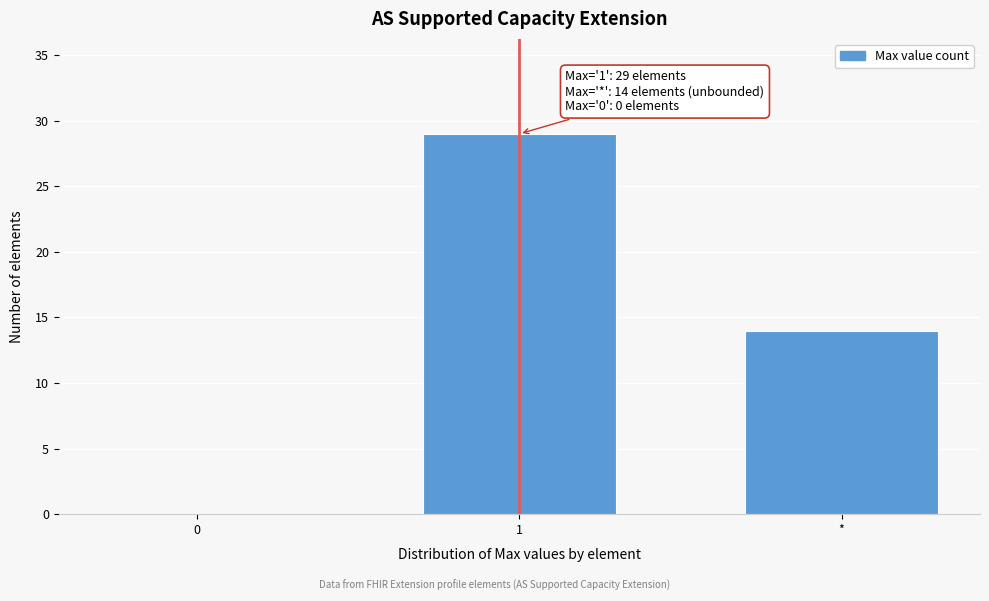

Reading left to right, what are all the values shown in this chart?

0=0	1=29	*=14